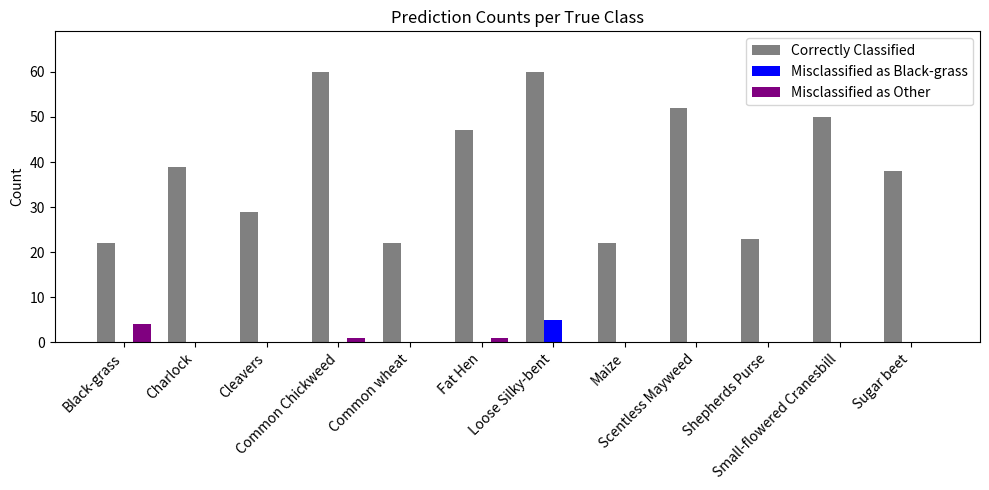

What are all the series names shown in the legend?

Correctly Classified, Misclassified as Black-grass, Misclassified as Other